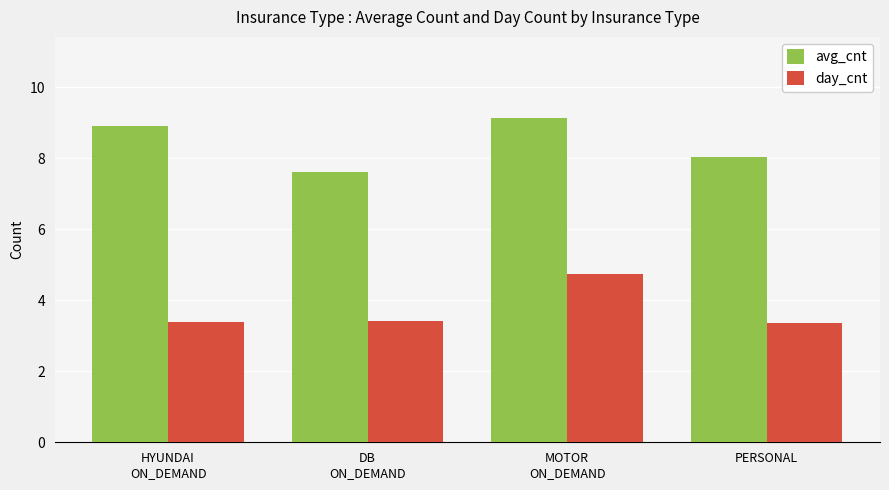

Which category has the highest value across all series?

MOTOR
ON_DEMAND